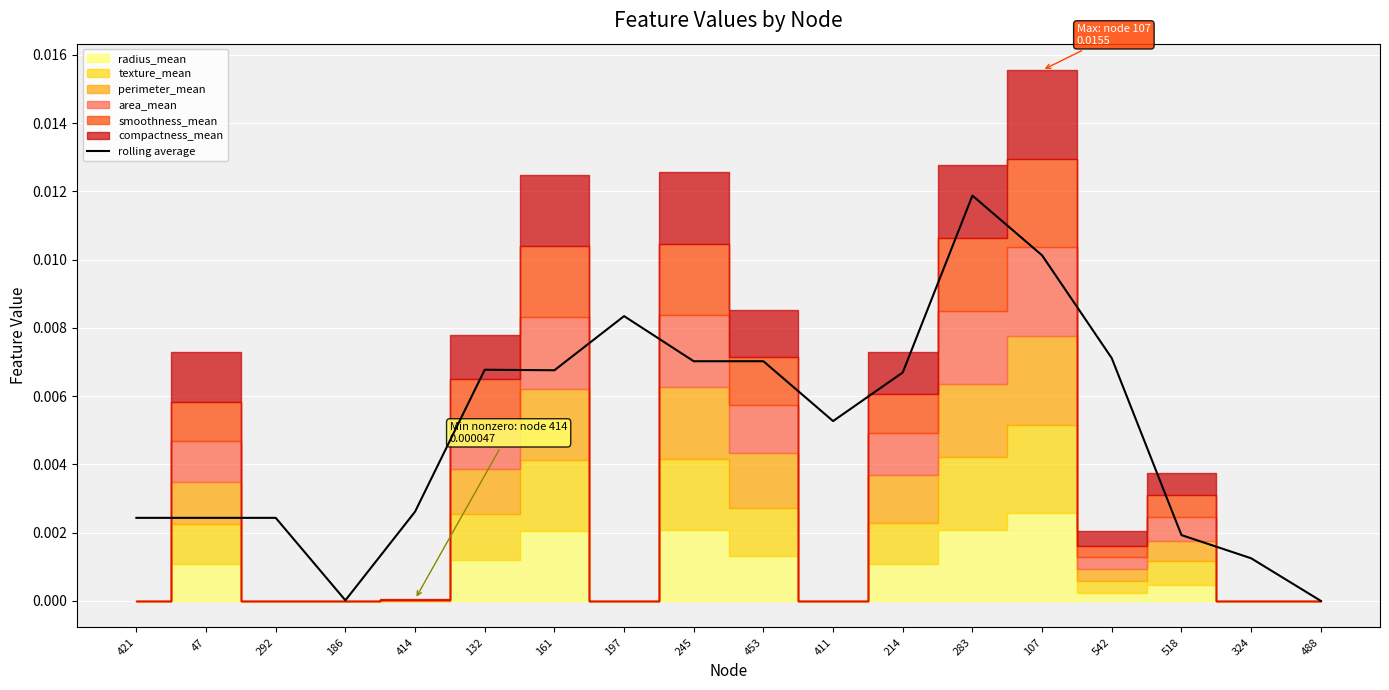

Which category has the lowest value across all series?

488